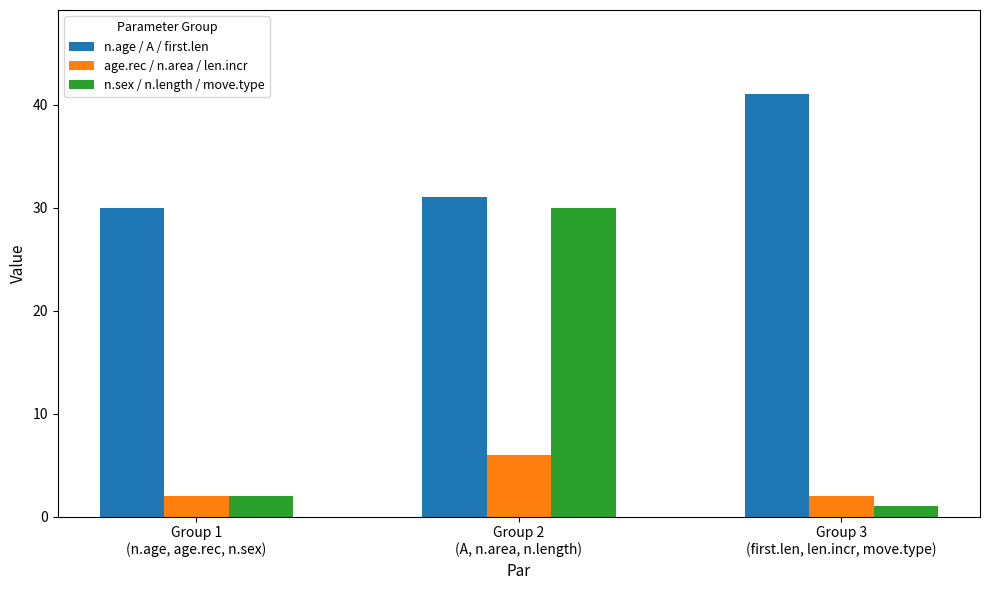

Which category has the lowest value across all series?

Group 3
(first.len, len.incr, move.type)